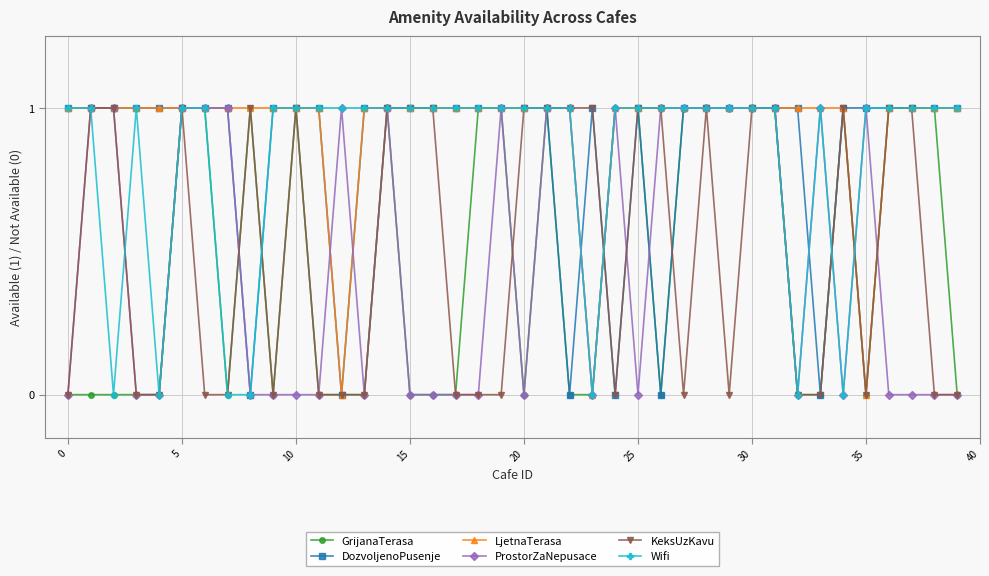

Count the DozvoljenoPusenje values in the range 1 to 2.

34